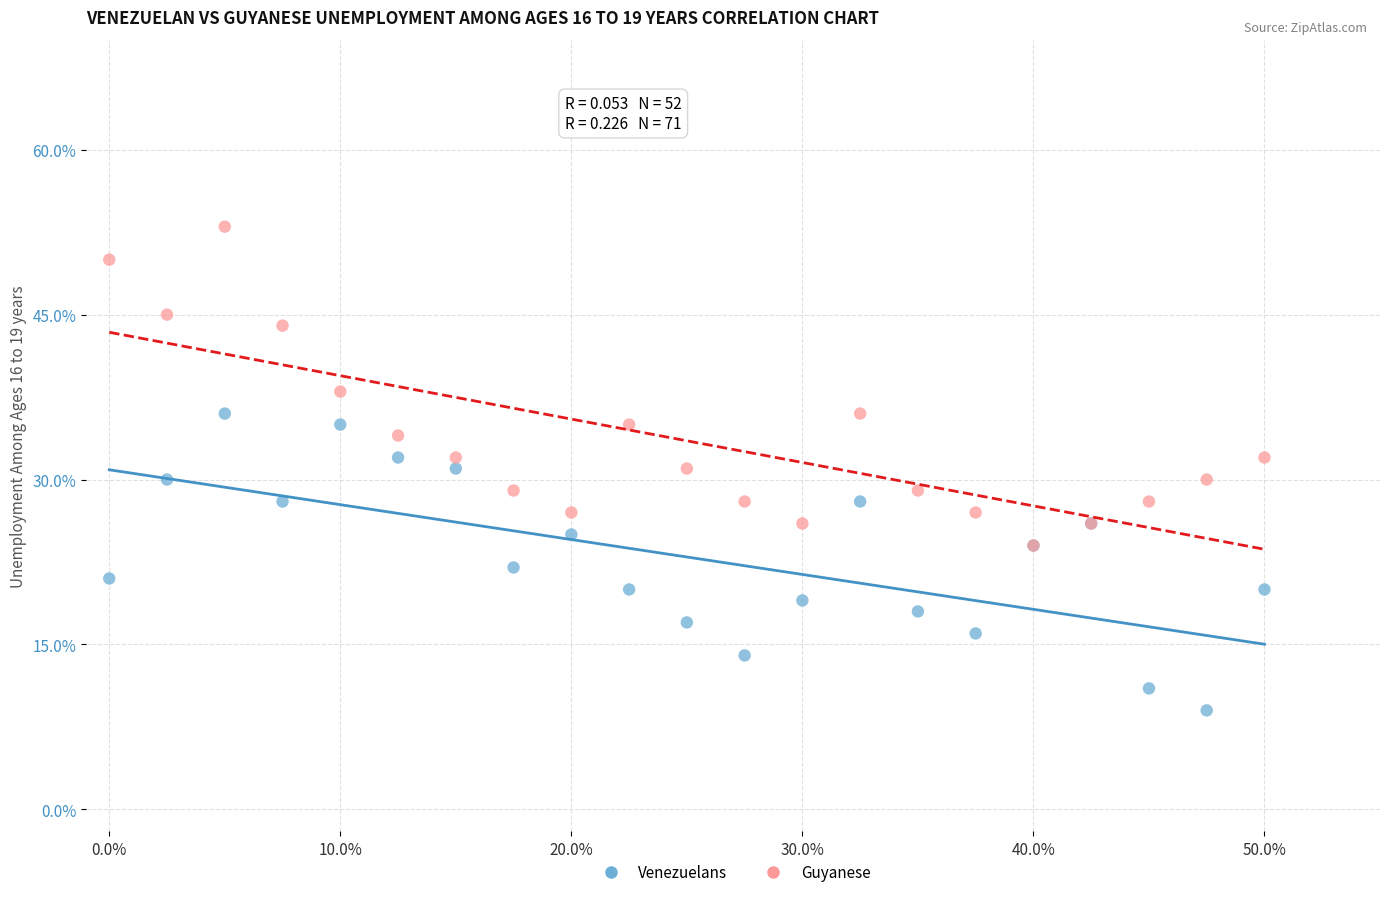

Which series reaches the maximum Y coordinate?

Guyanese